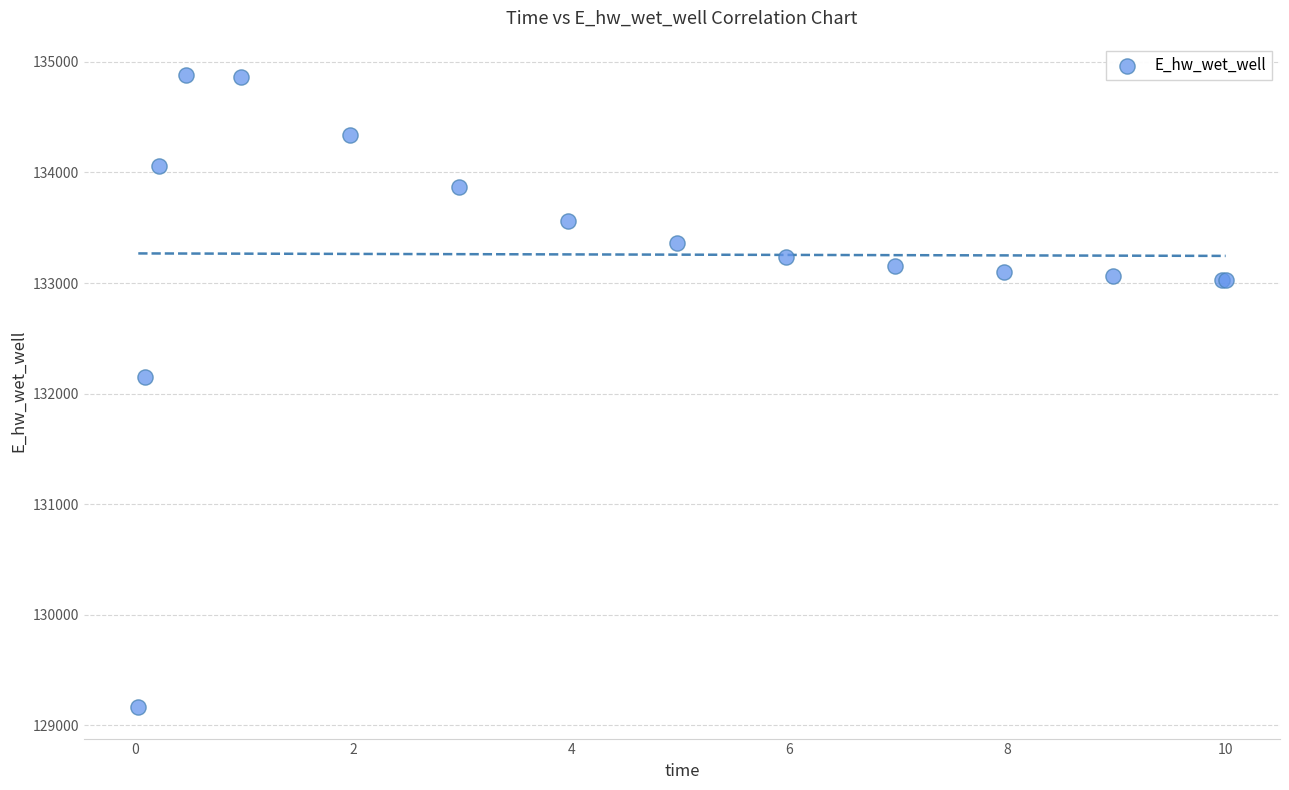

What Y value in the scatter plot is closest to 132023?

132148.0